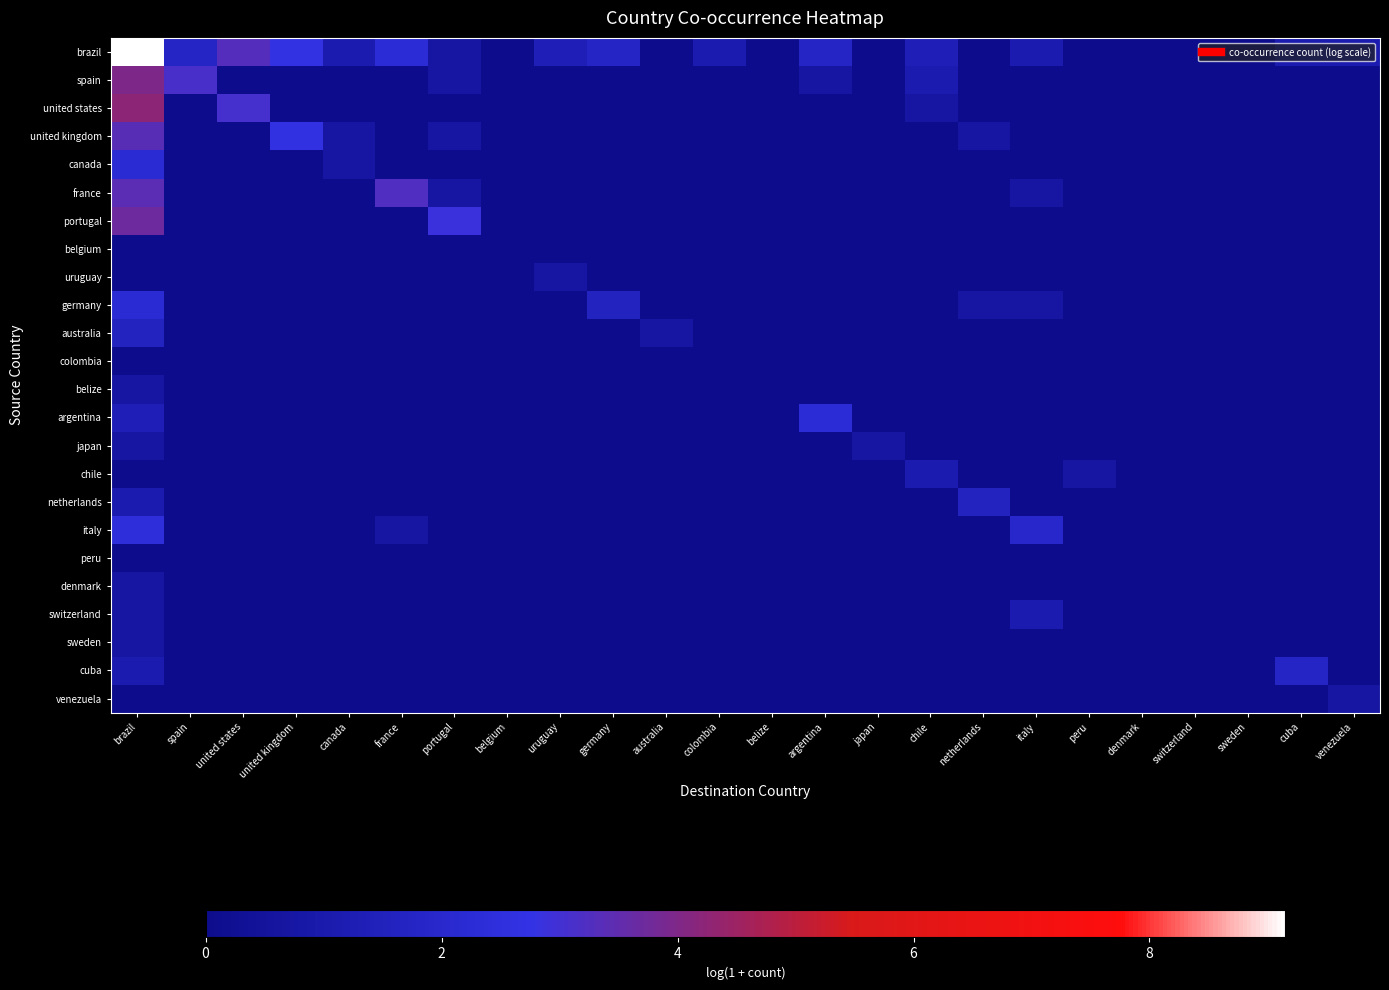

Between united states and italy, which is larger?

united states